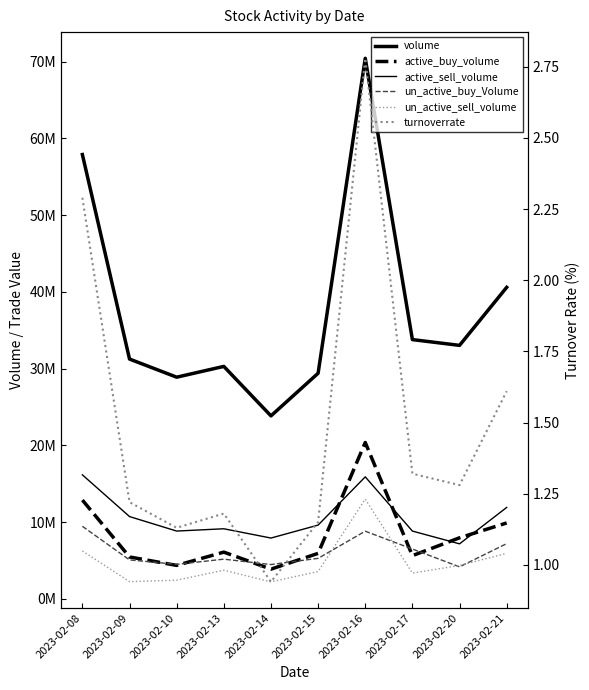

At 2023-02-17, list the series in order from largest to smallest.

volume, active_sell_volume, un_active_buy_Volume, active_buy_volume, un_active_sell_volume, turnoverrate